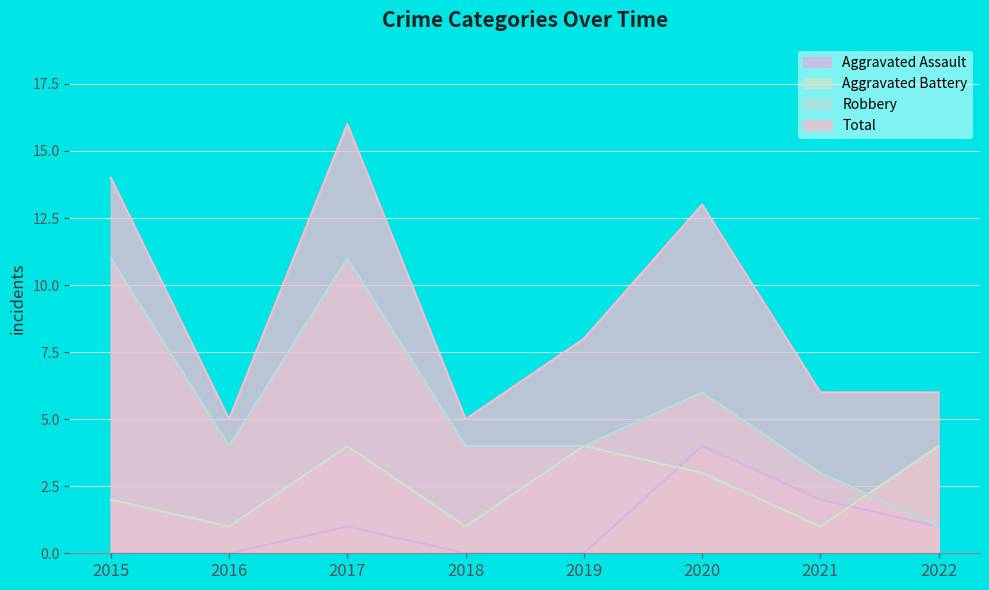

List the series in order of their peak value, highest first.

Total, Robbery, Aggravated Assault, Aggravated Battery